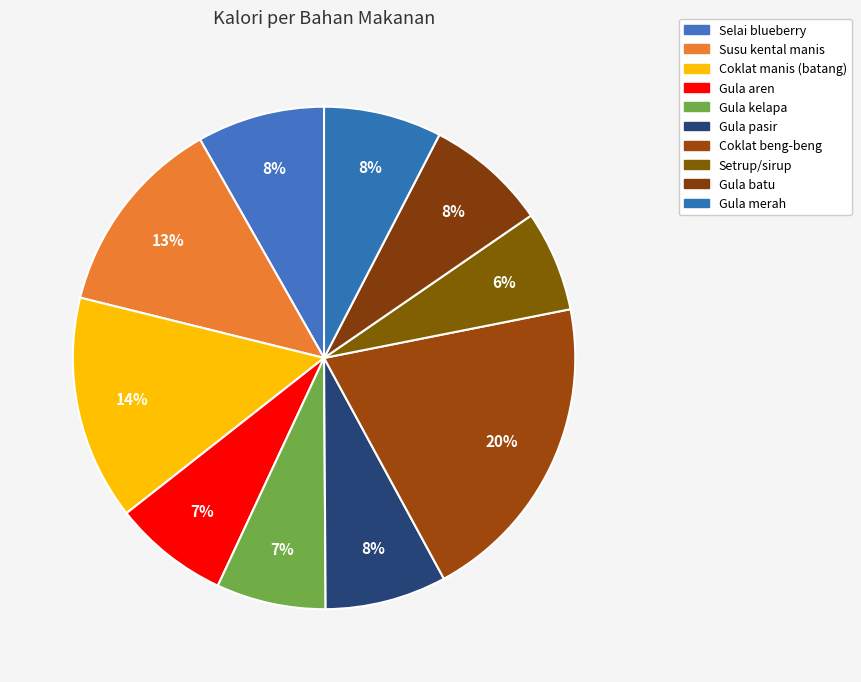

How many segments does this pie chart have?

10